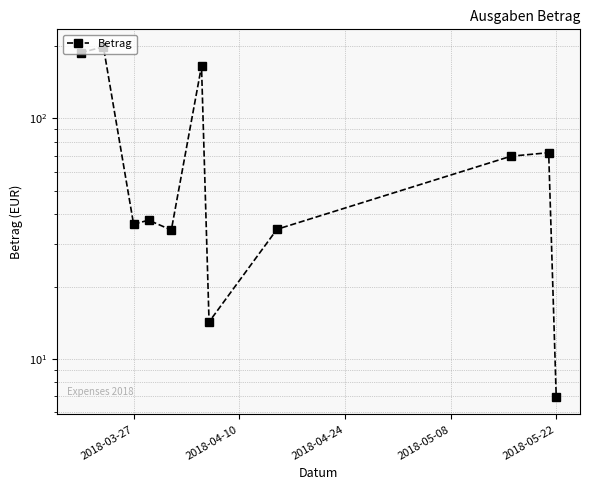

What is the average value?

77.9